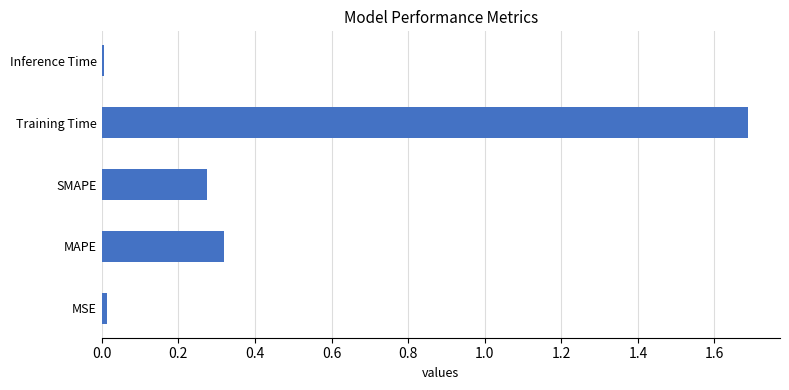

True or false: the data shows 0.0 at Inference Time.

True